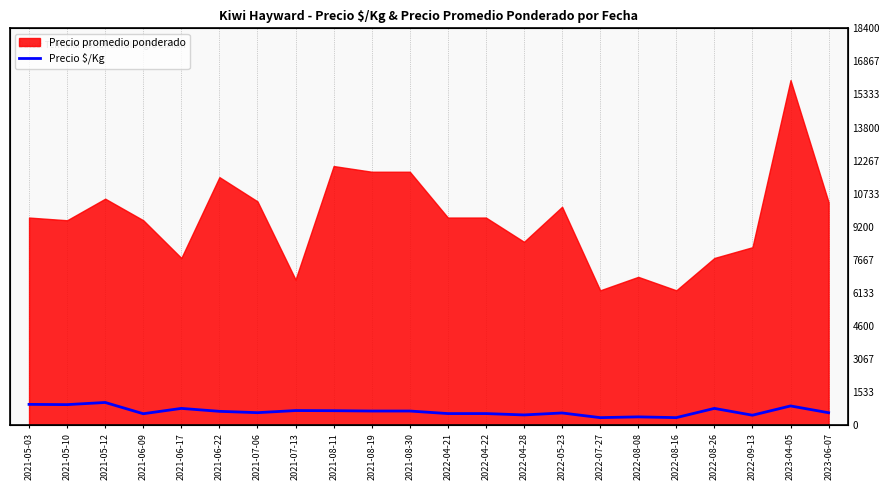

What is the label of the 22nd point from the right?

2021-05-03